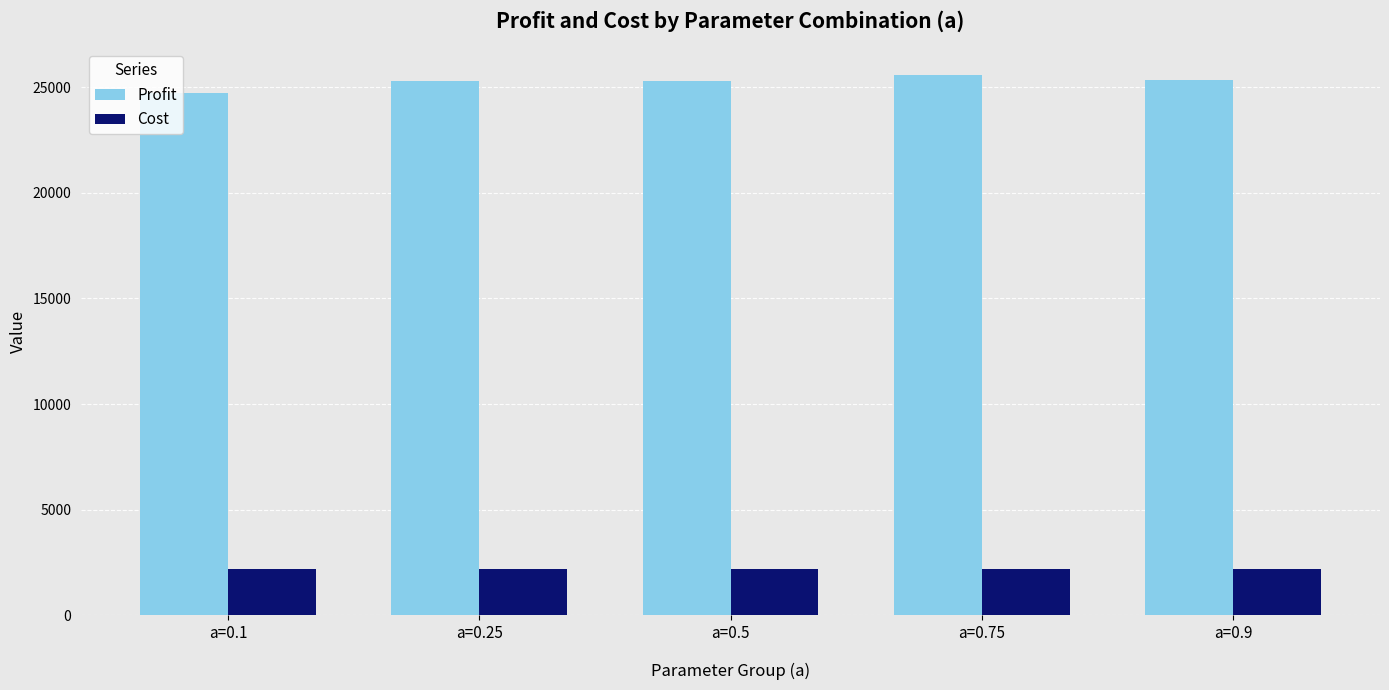

What is the highest value of the Profit series?

25564.8